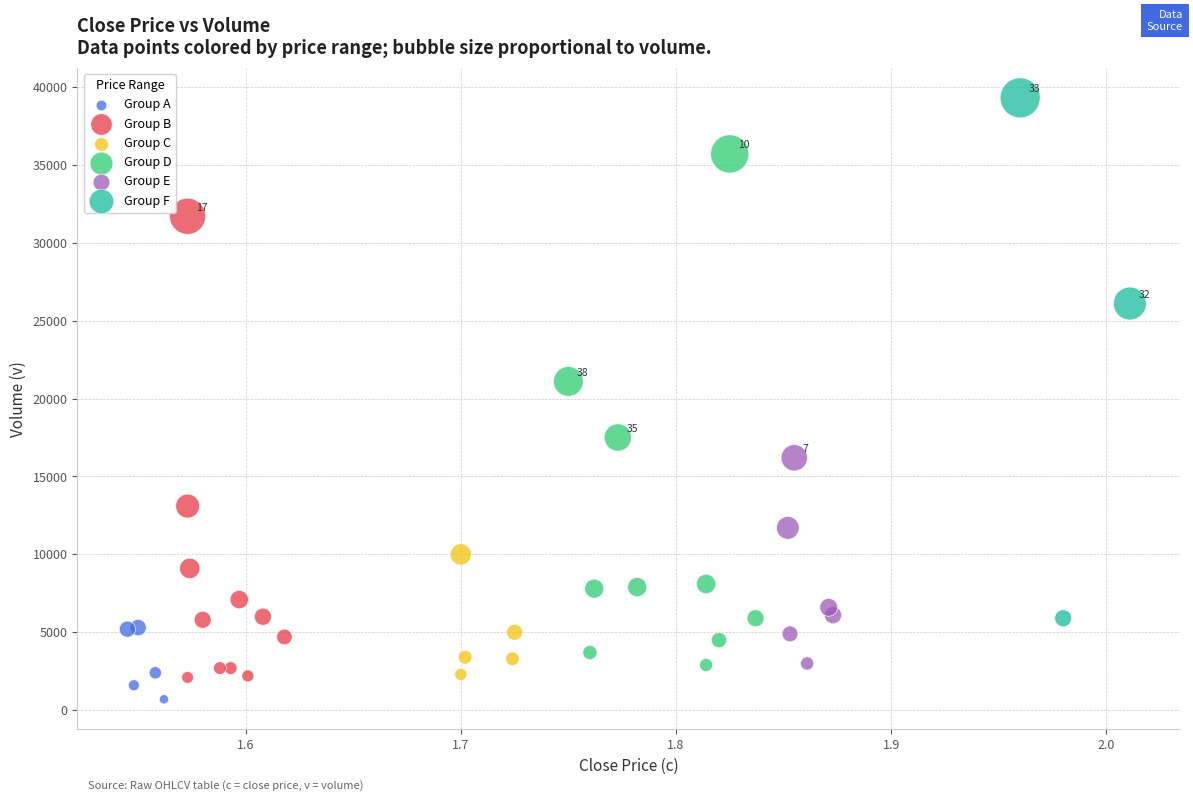

Which series contains the highest Y value?

Group F